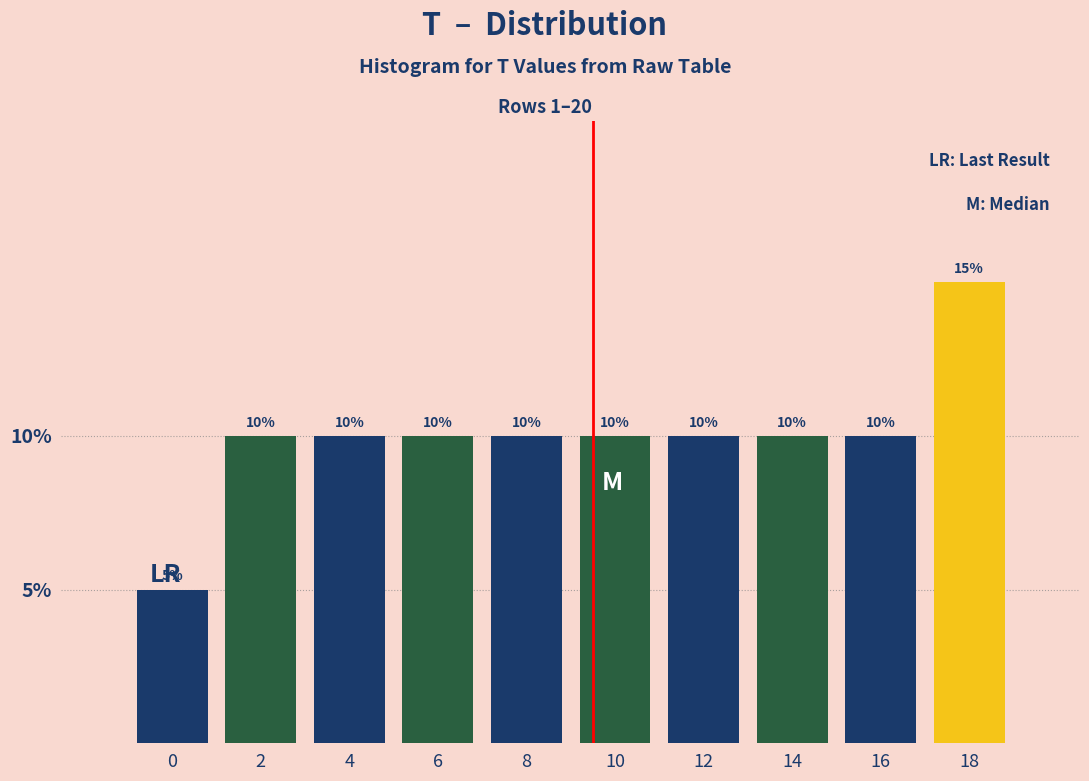

Reading right to left, what are all the values shown in this chart?

18=15	16=10	14=10	12=10	10=10	8=10	6=10	4=10	2=10	0=5